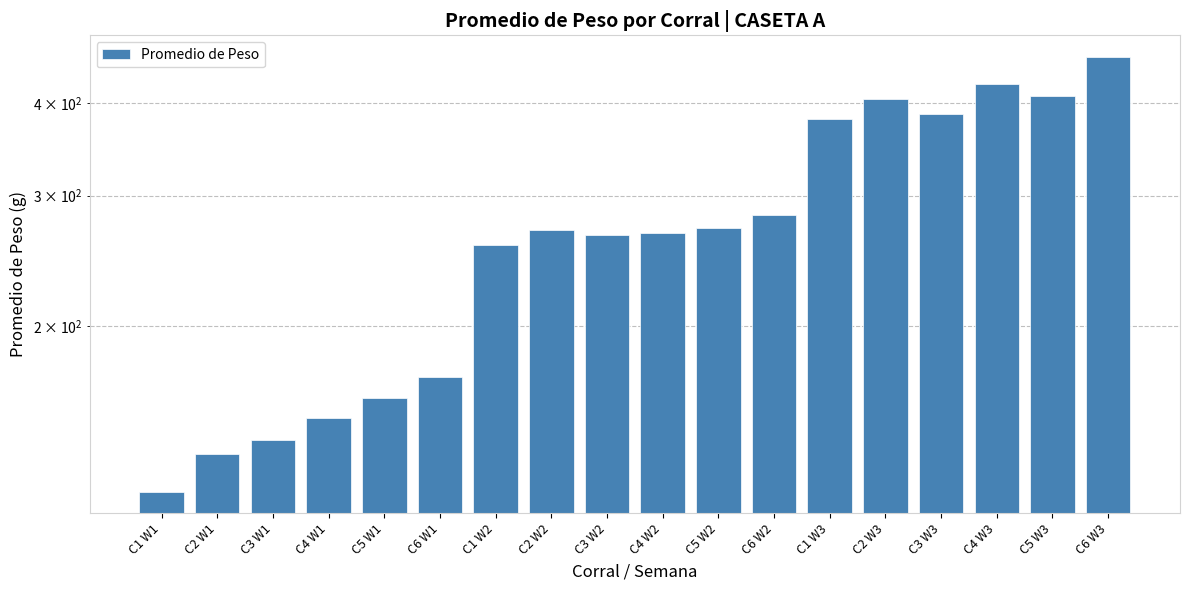

Does the chart contain stacked bars?

No